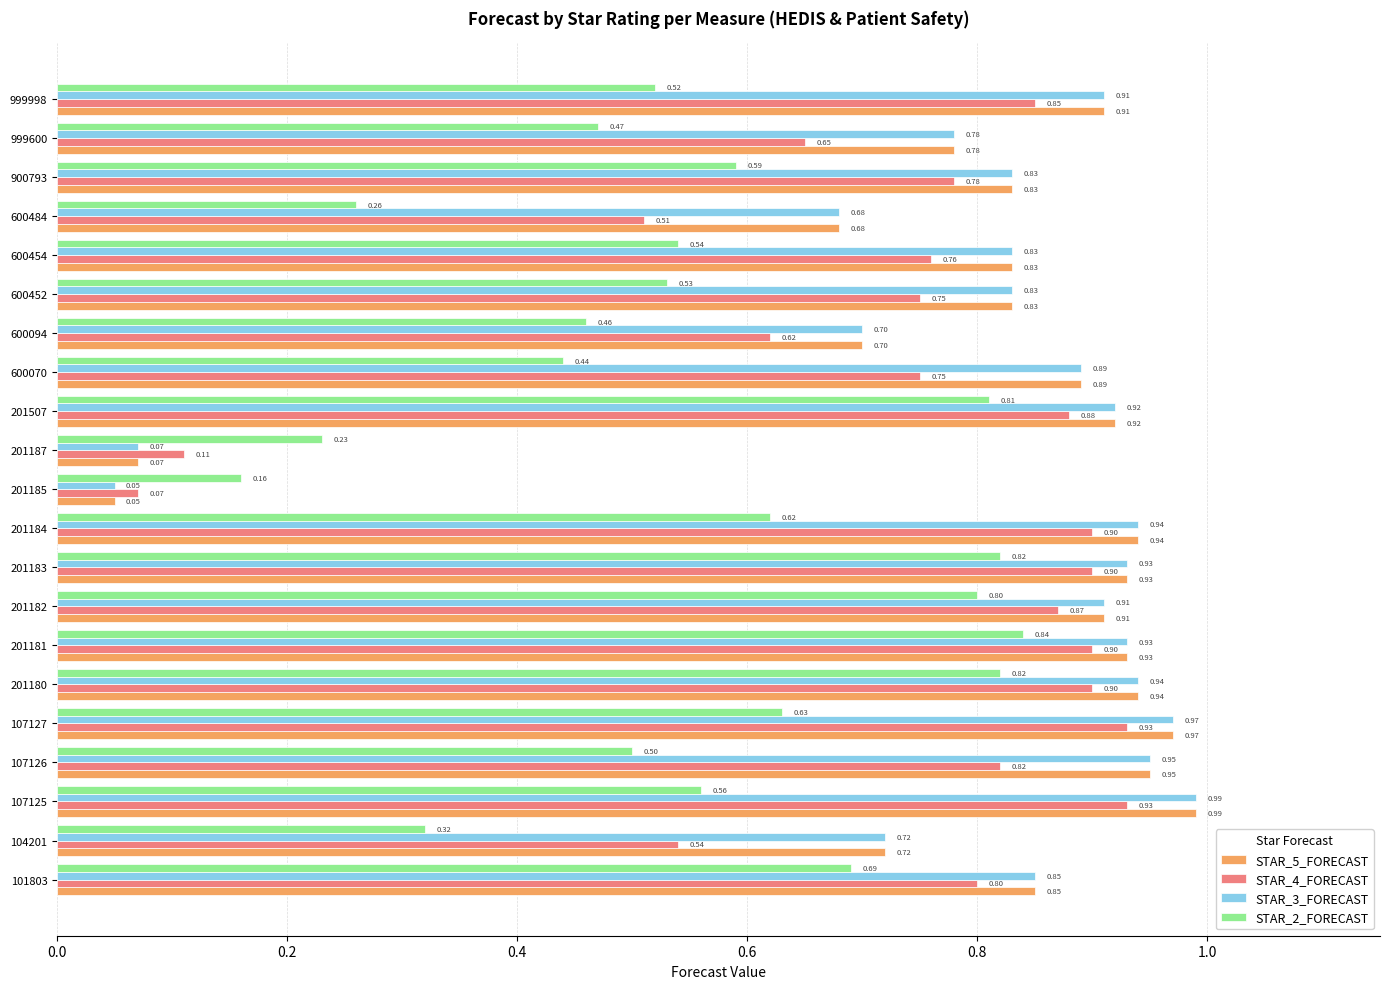

Which series changed the most between 201181 and 201184?

STAR_2_FORECAST